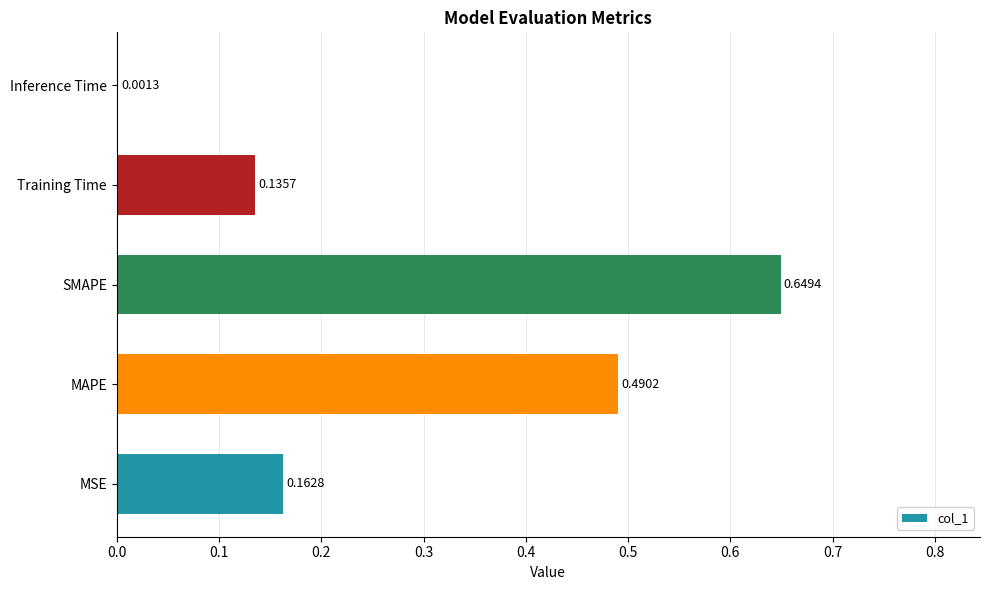

Which label corresponds to the largest value in the chart?

SMAPE